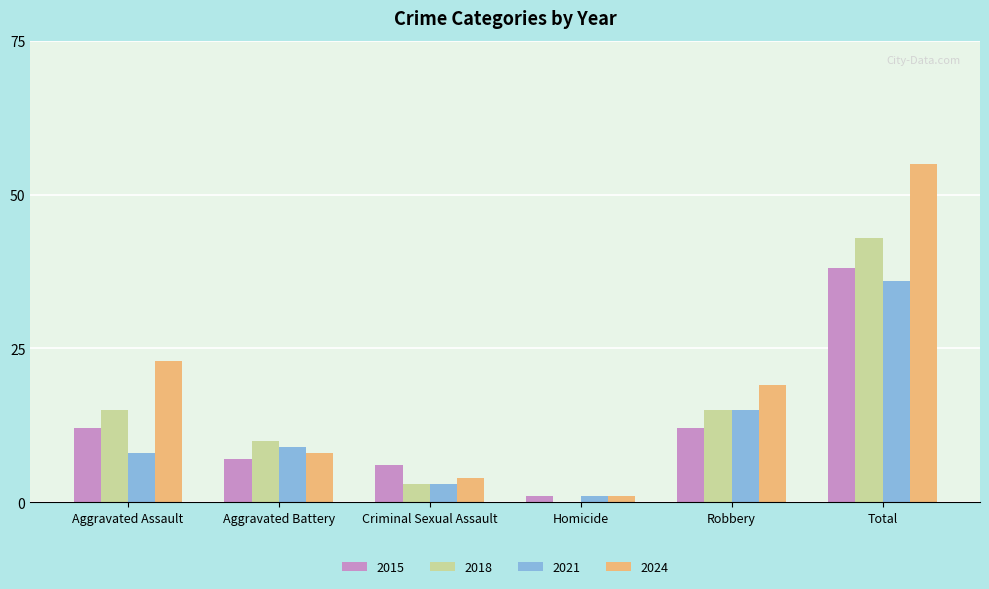

Reading left to right, transcribe all the data shown in this chart.

2015: 12	7	6	1	12	38
2018: 15	10	3	0	15	43
2021: 8	9	3	1	15	36
2024: 23	8	4	1	19	55